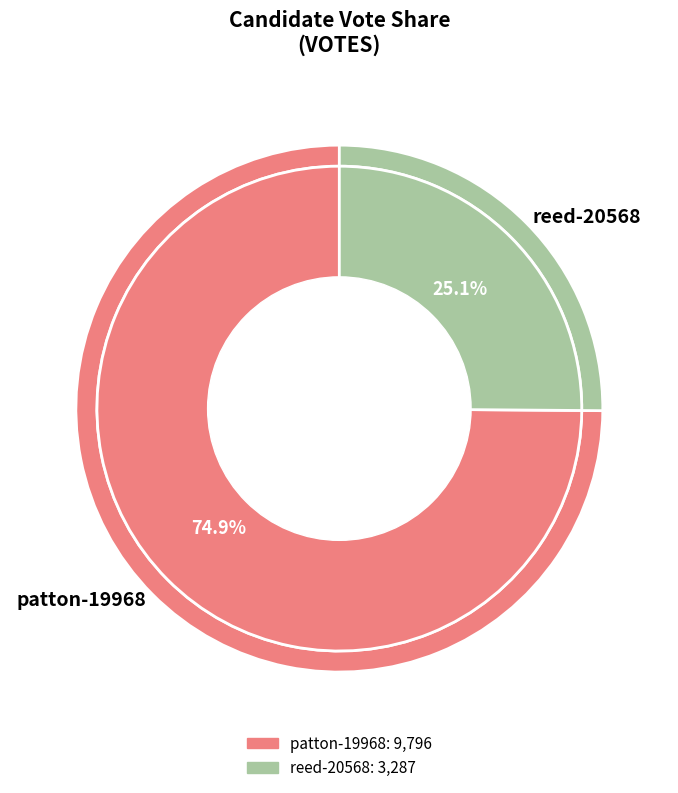

Which category accounts for the majority?

patton-19968